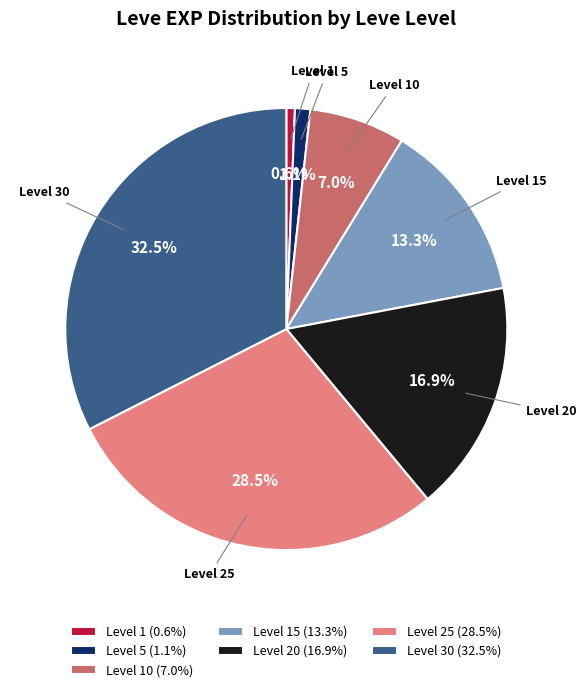

Is there any slice that represents more than half of the pie?

No